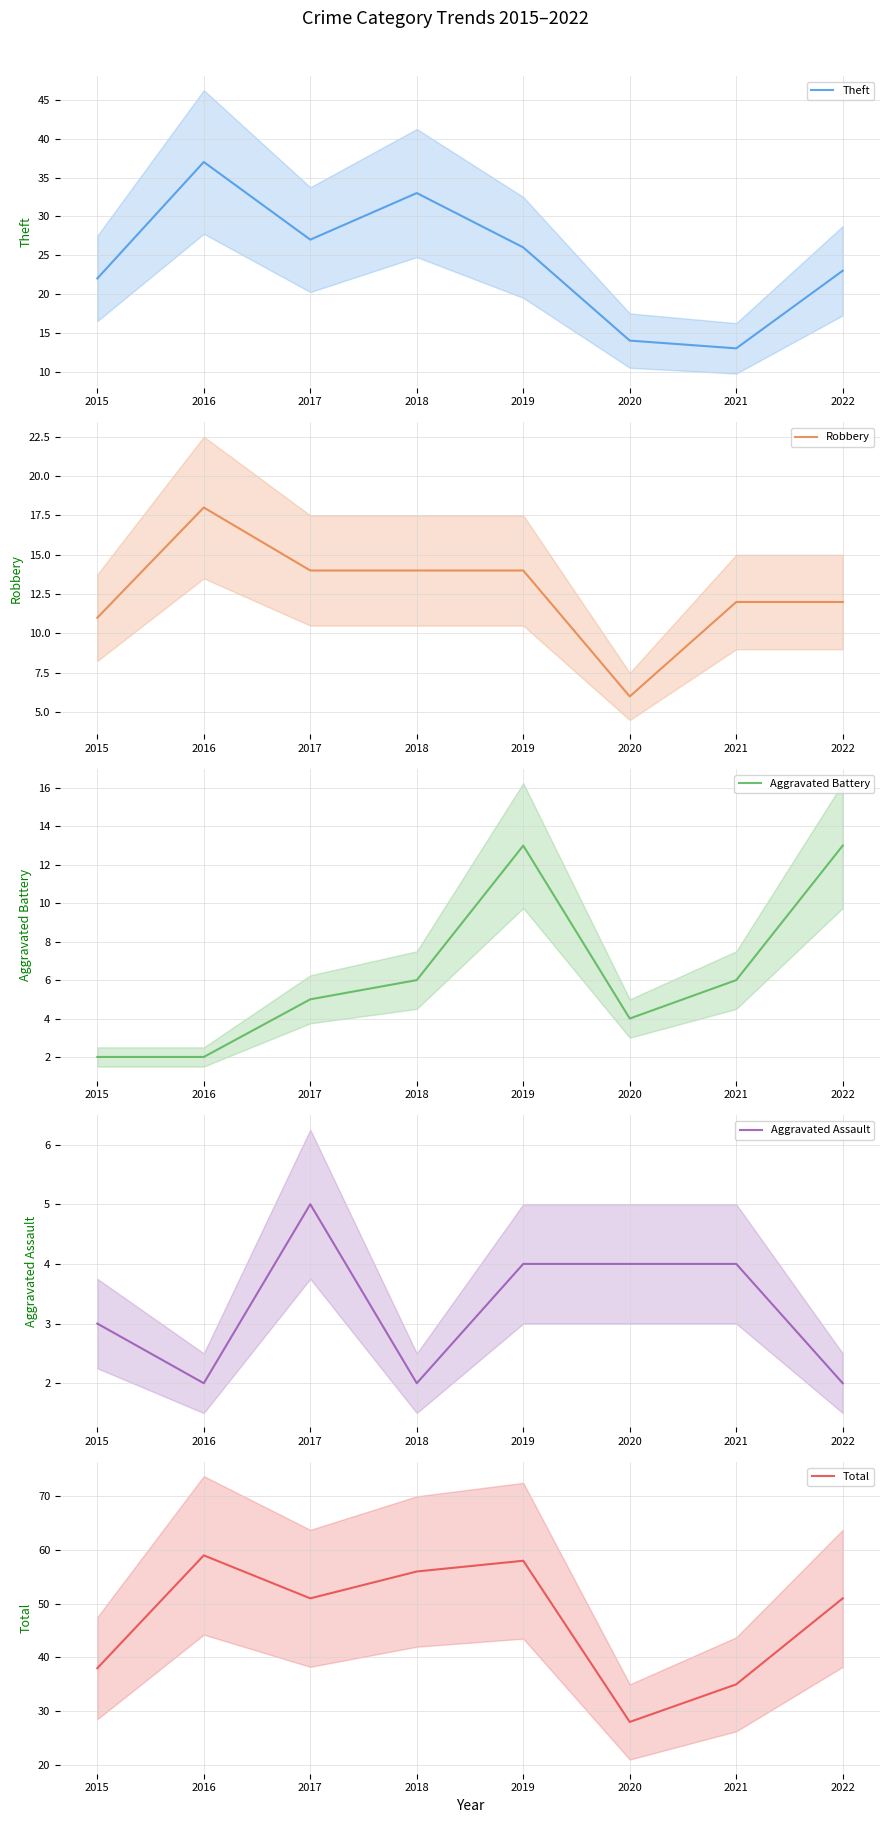

Is it true that Robbery equals 14 at 2018?

True